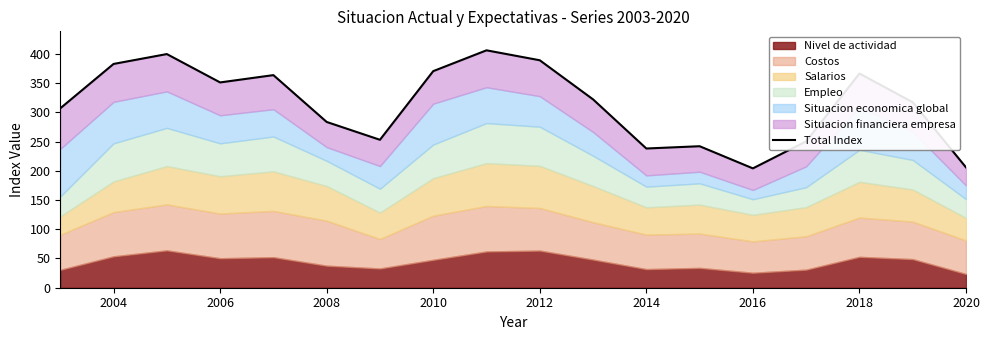

What is the greatest value displayed?

406.0